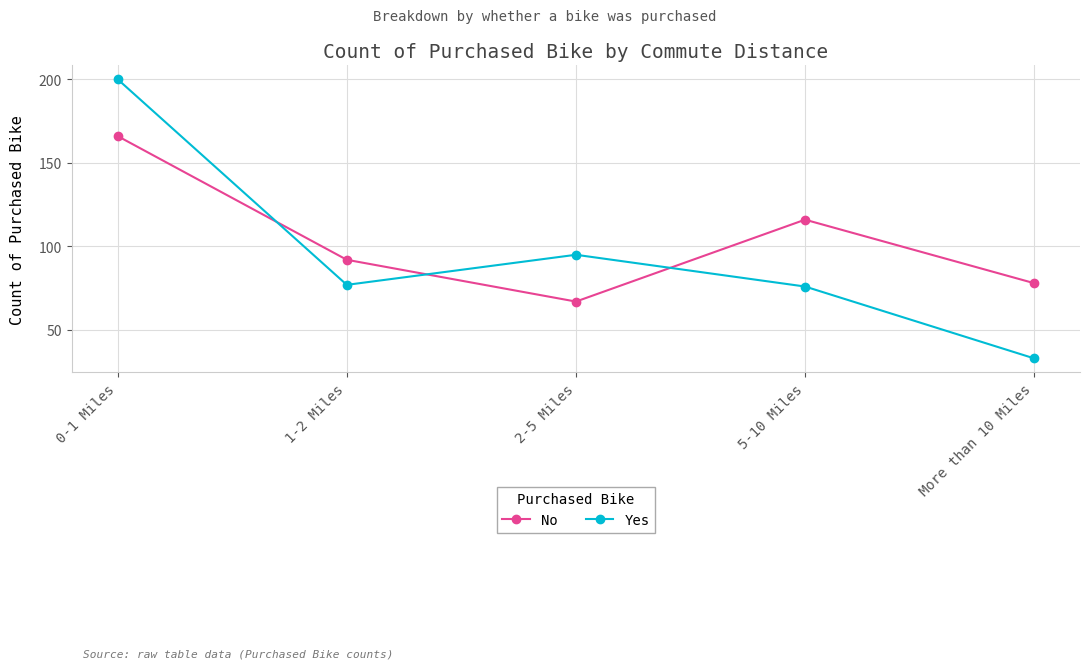

Does the chart display data point markers on the line(s)?

Yes